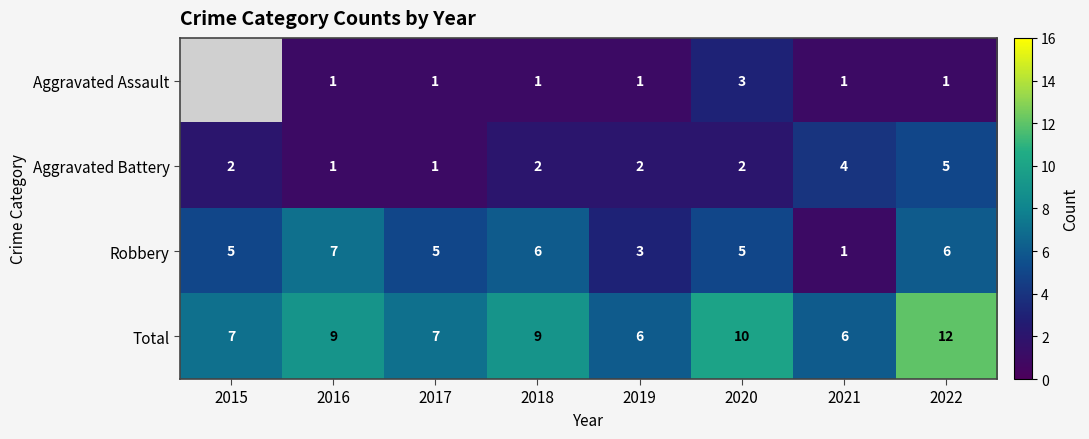

How many Robbery values are between 5 and 6?

5